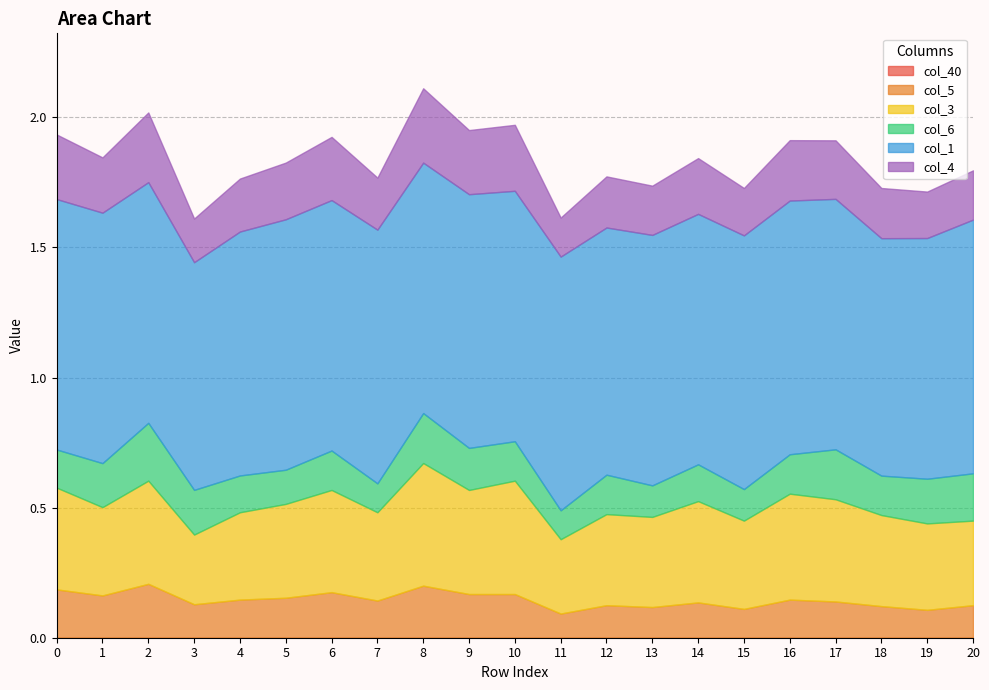

Which has a higher value, 15 or 14?

15